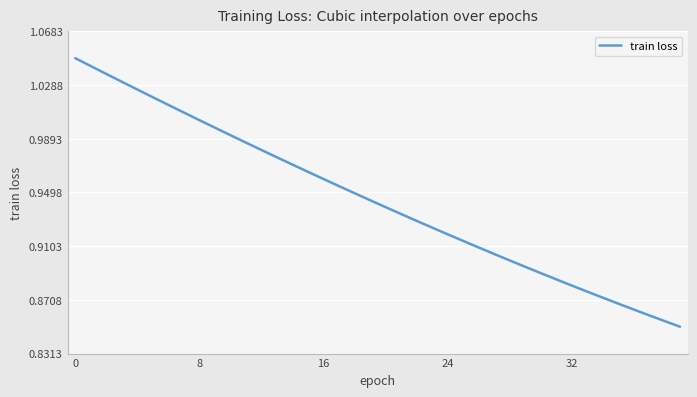

Does the chart display data point markers on the line(s)?

No